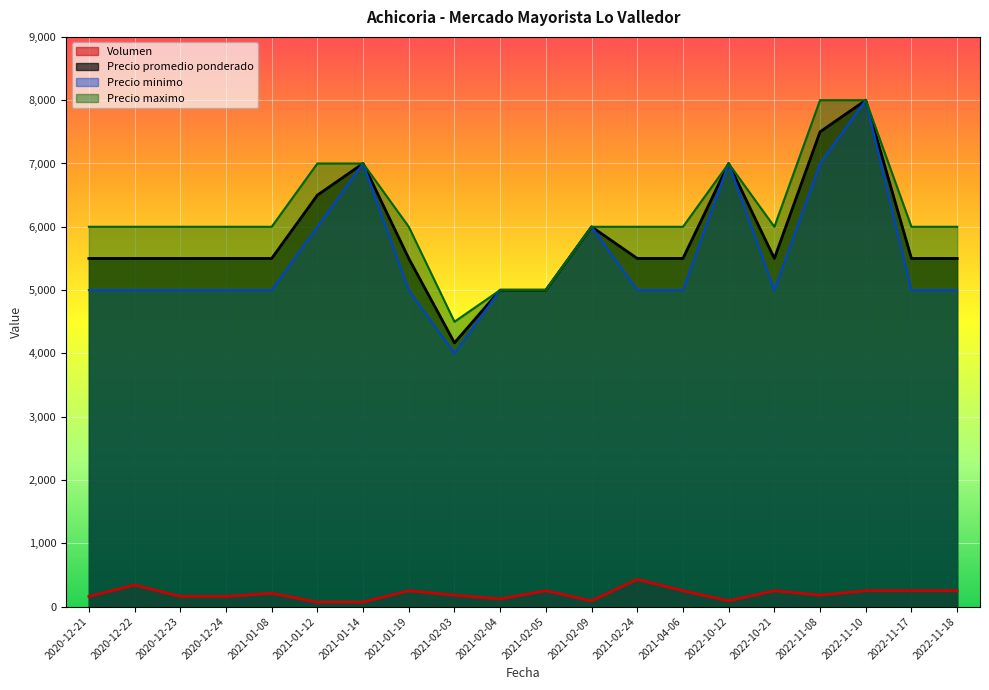

True or false: Precio promedio ponderado and Precio minimo intersect in this chart.

False